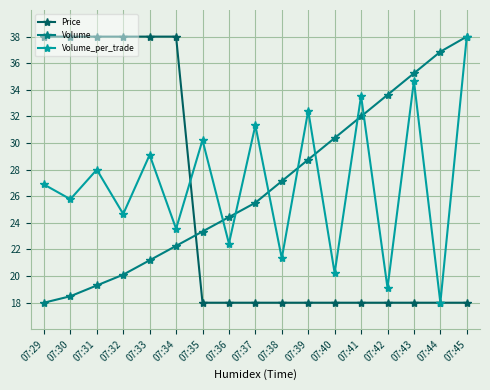

Is the value of Price at 07:36 greater than the value of Volume at 07:44?

No